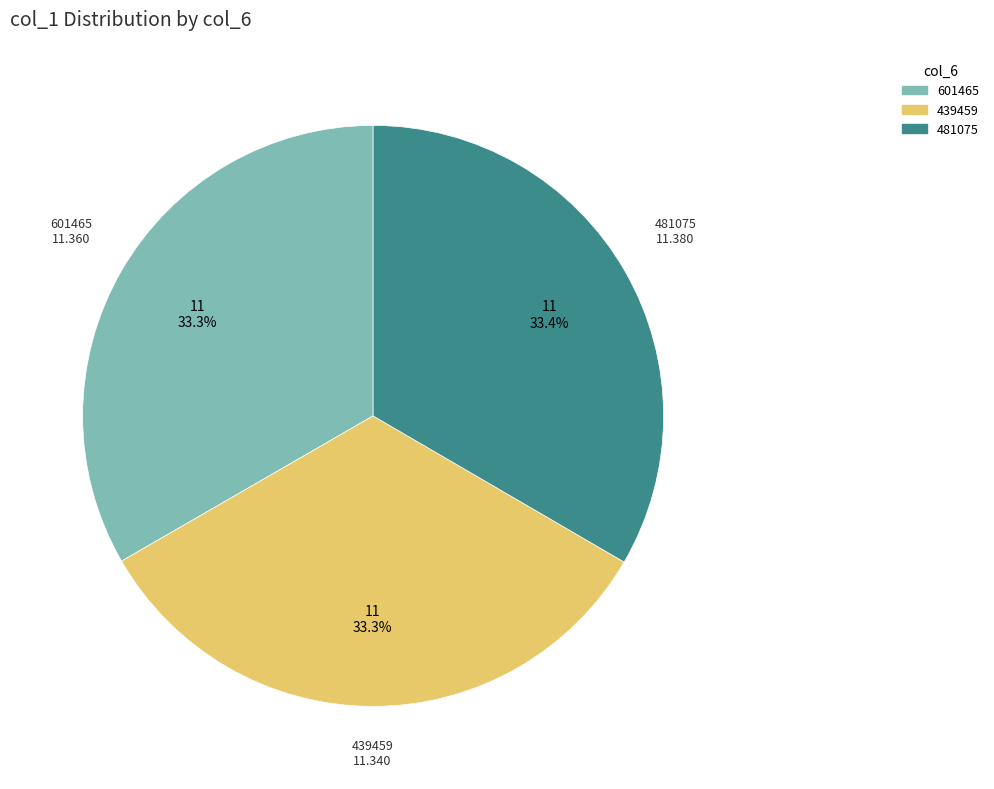

Is there any slice that represents more than half of the pie?

No